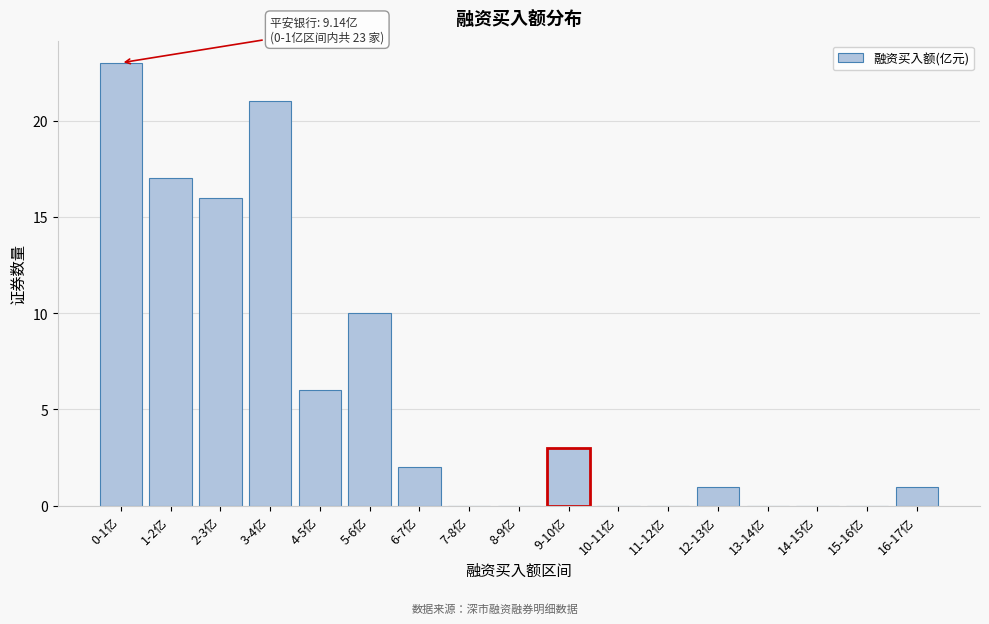

Reading right to left, extract all data points from this chart.

16-17亿=1	15-16亿=0	14-15亿=0	13-14亿=0	12-13亿=1	11-12亿=0	10-11亿=0	9-10亿=3	8-9亿=0	7-8亿=0	6-7亿=2	5-6亿=10	4-5亿=6	3-4亿=21	2-3亿=16	1-2亿=17	0-1亿=23